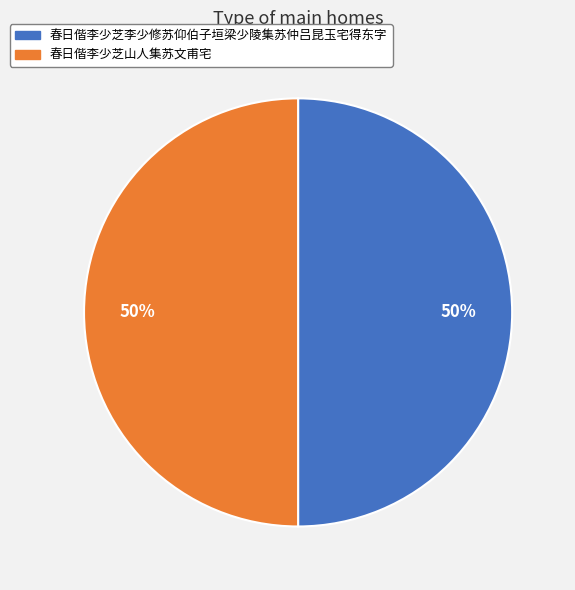

To the nearest percent, what is the average slice percentage?

50%